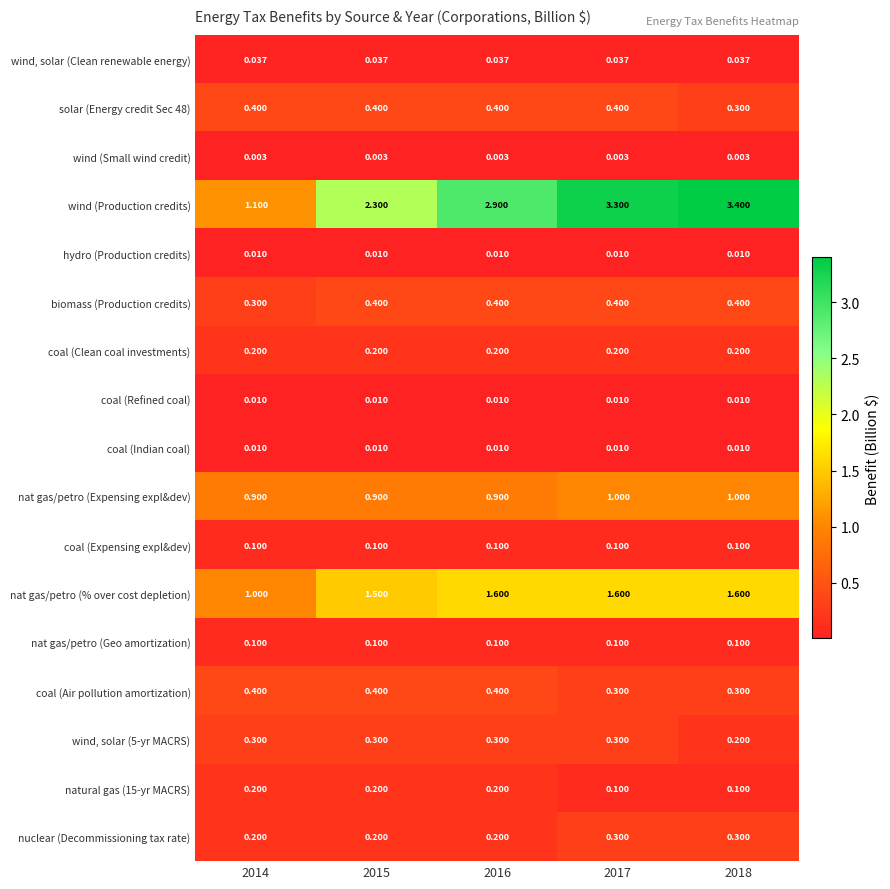

Which series has the largest total across all categories?

wind (Production credits)